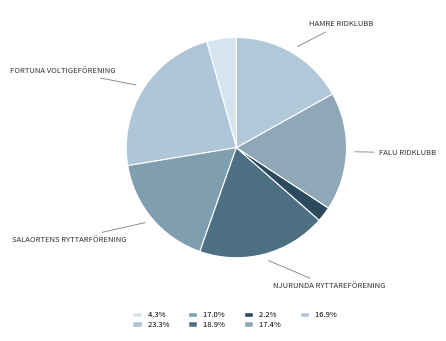

How many segments does this pie chart have?

7